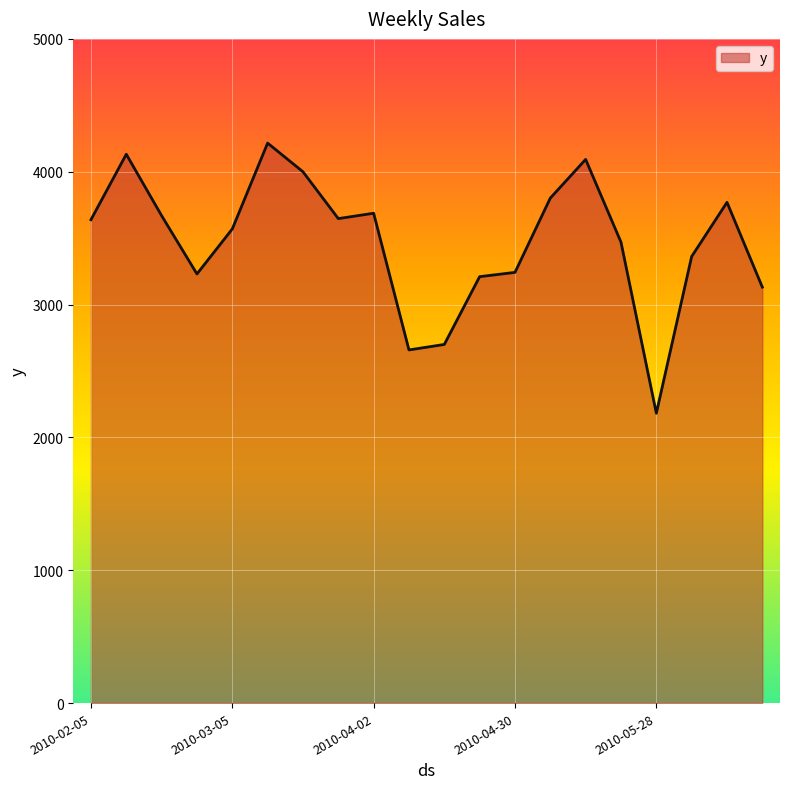

What is the greatest value displayed?

4215.5